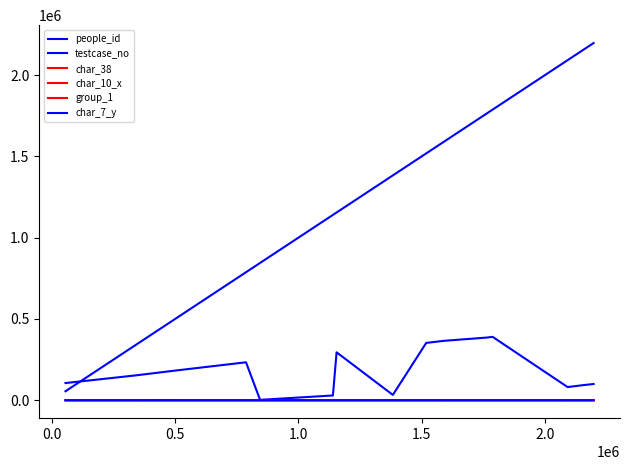

Is this an area chart (filled region under the line)?

No